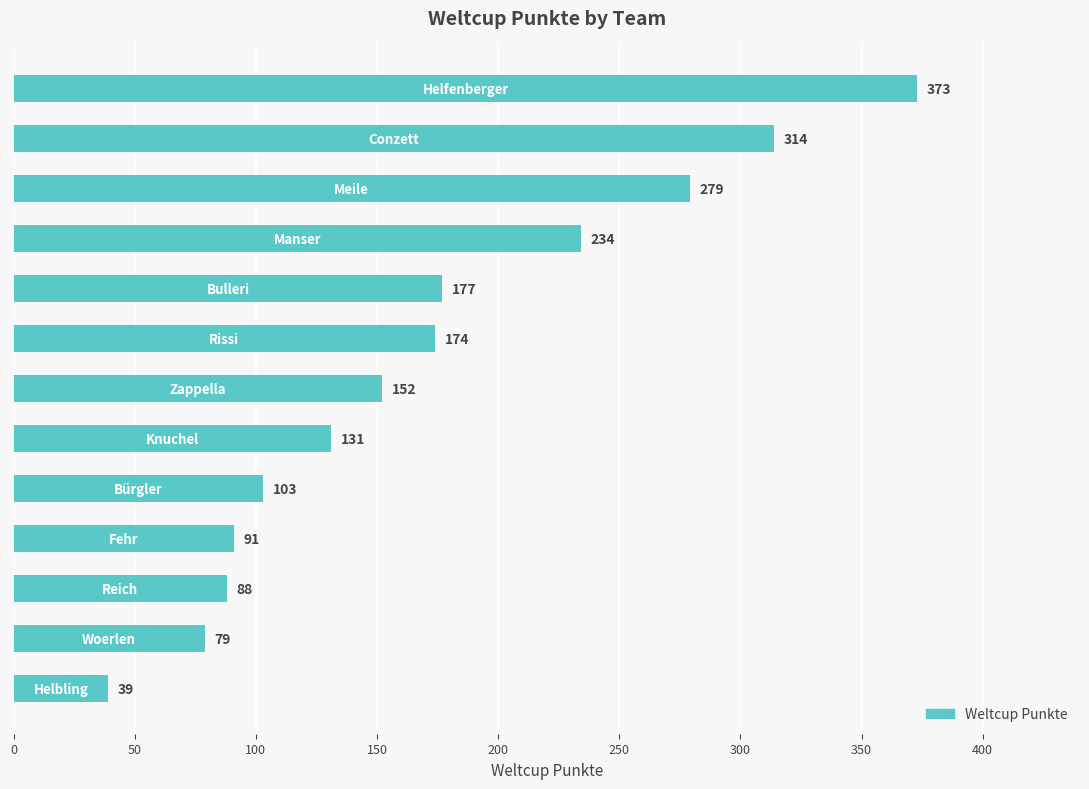

What is the smallest value displayed?

39